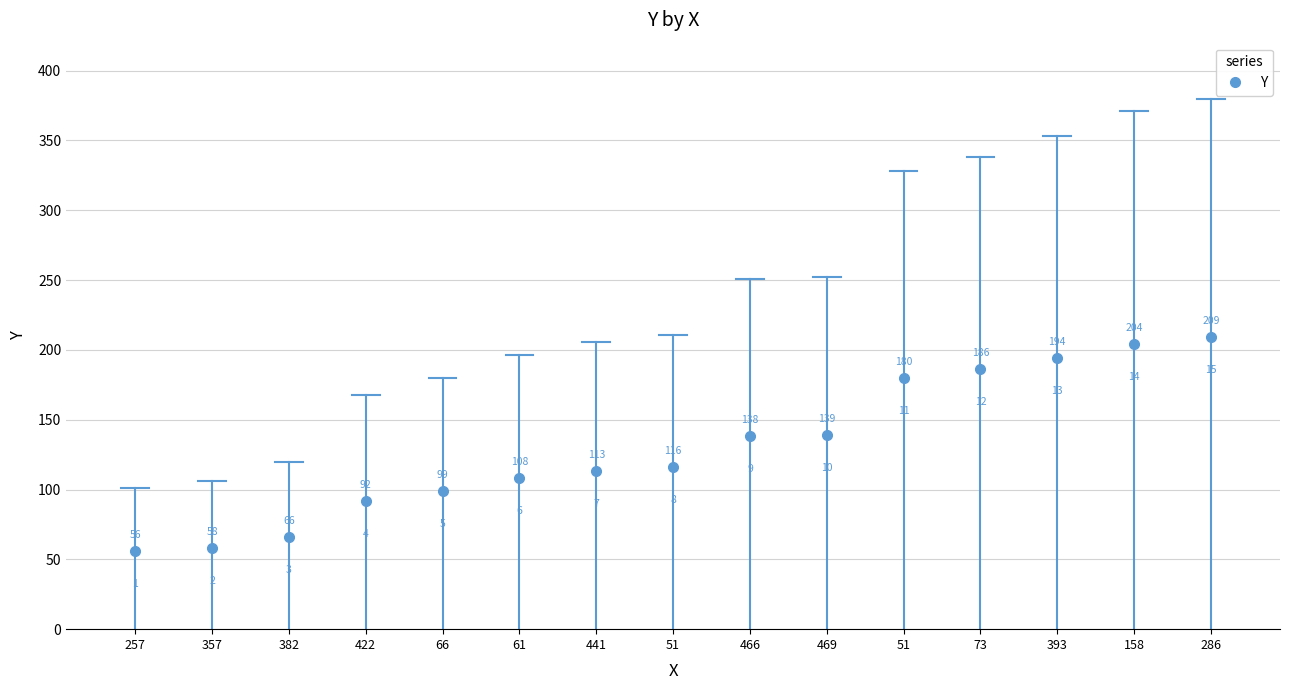

Where does the data first go above 116?

466